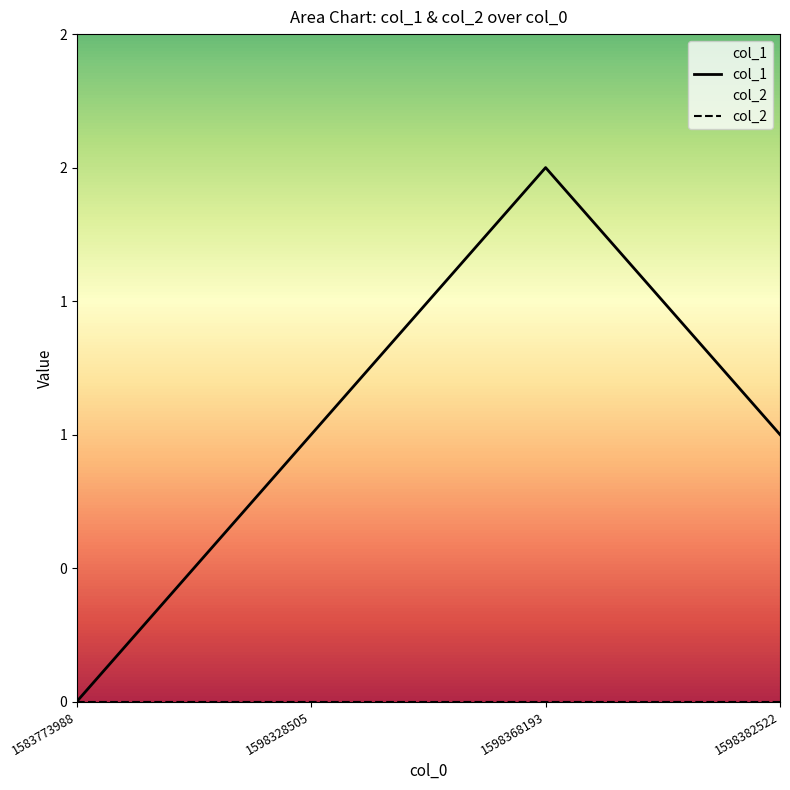

At which category does the chart reach its peak across all series?

1598368193